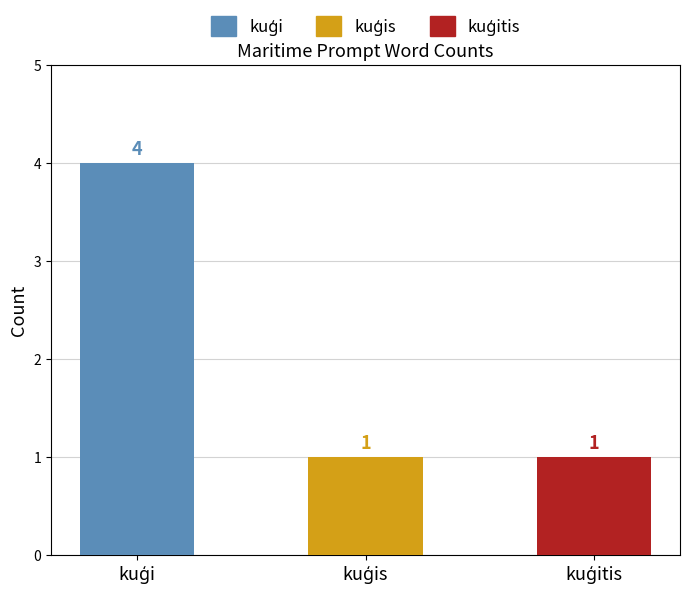

What is the average value?

2